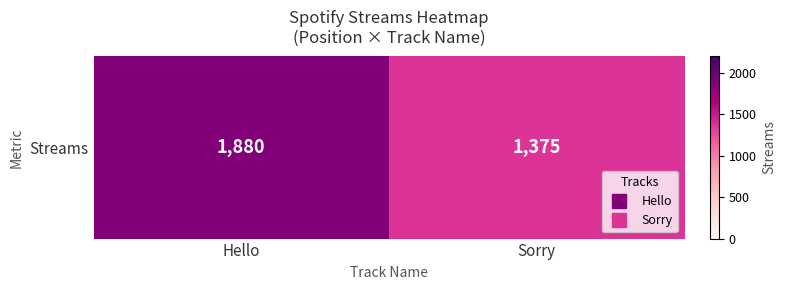

True or false: the data shows 711 at Sorry.

False